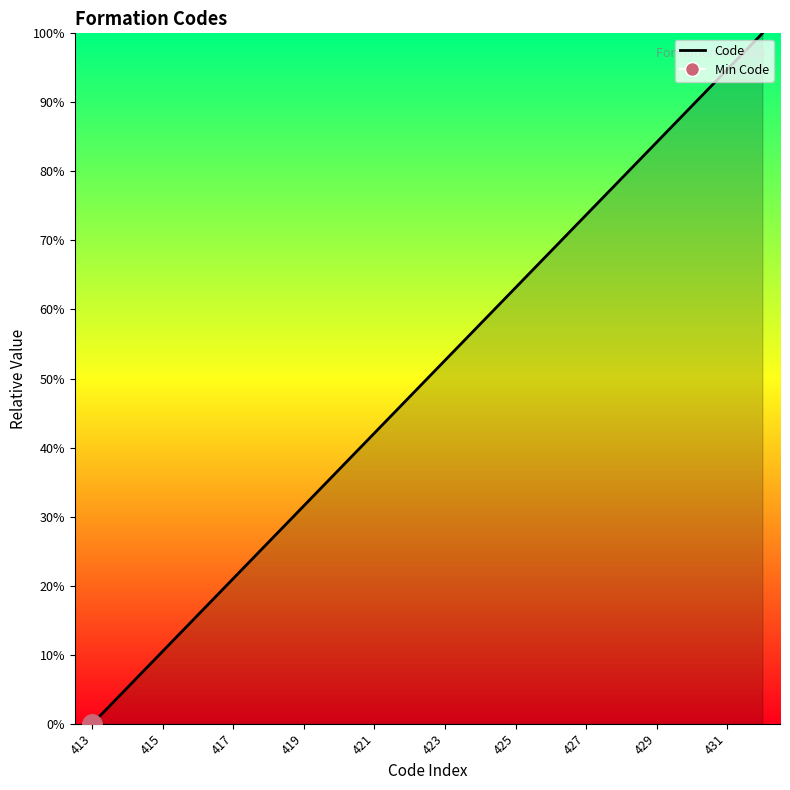

What is the maximum value shown in the chart?

100.0